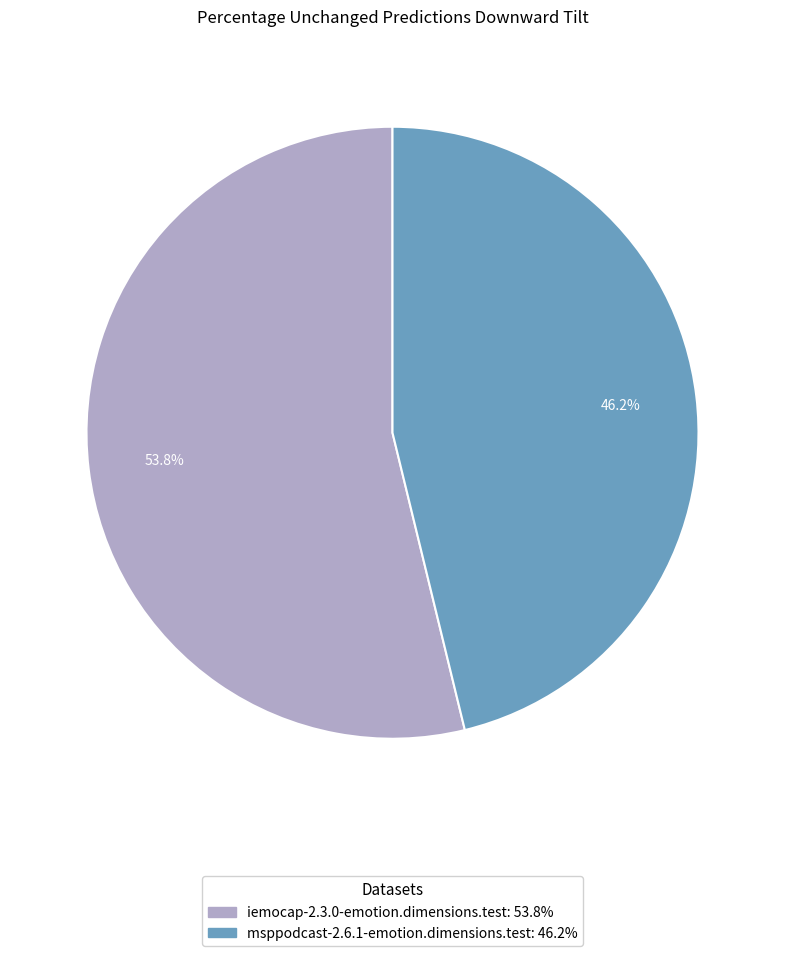

What percentage is the iemocap-2.3.0-emotion.dimensions.test slice, to the nearest percent?

54%